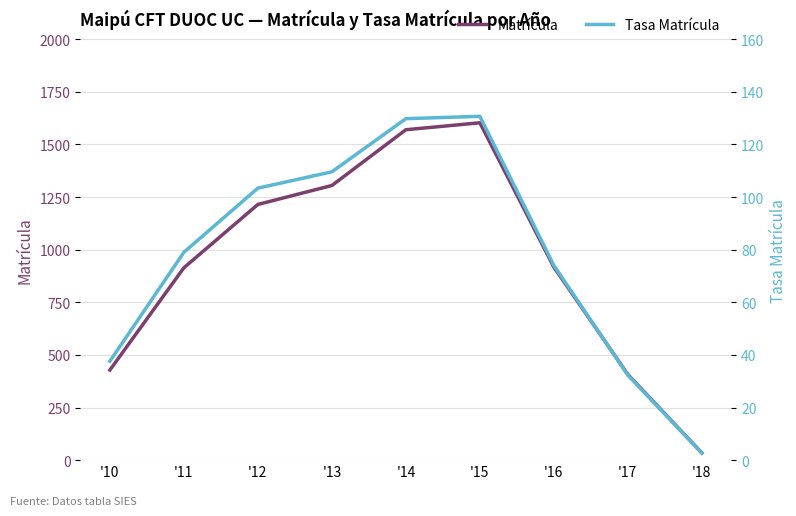

Is it true that Tasa Matrícula equals 79.0 at '11?

True